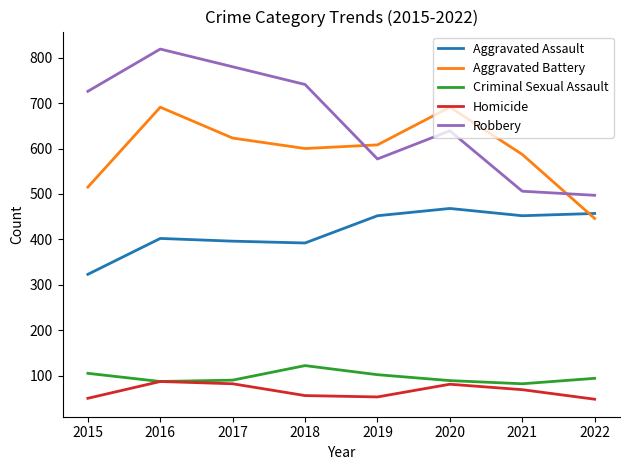

At how many categories does at least one series exceed 540?

7